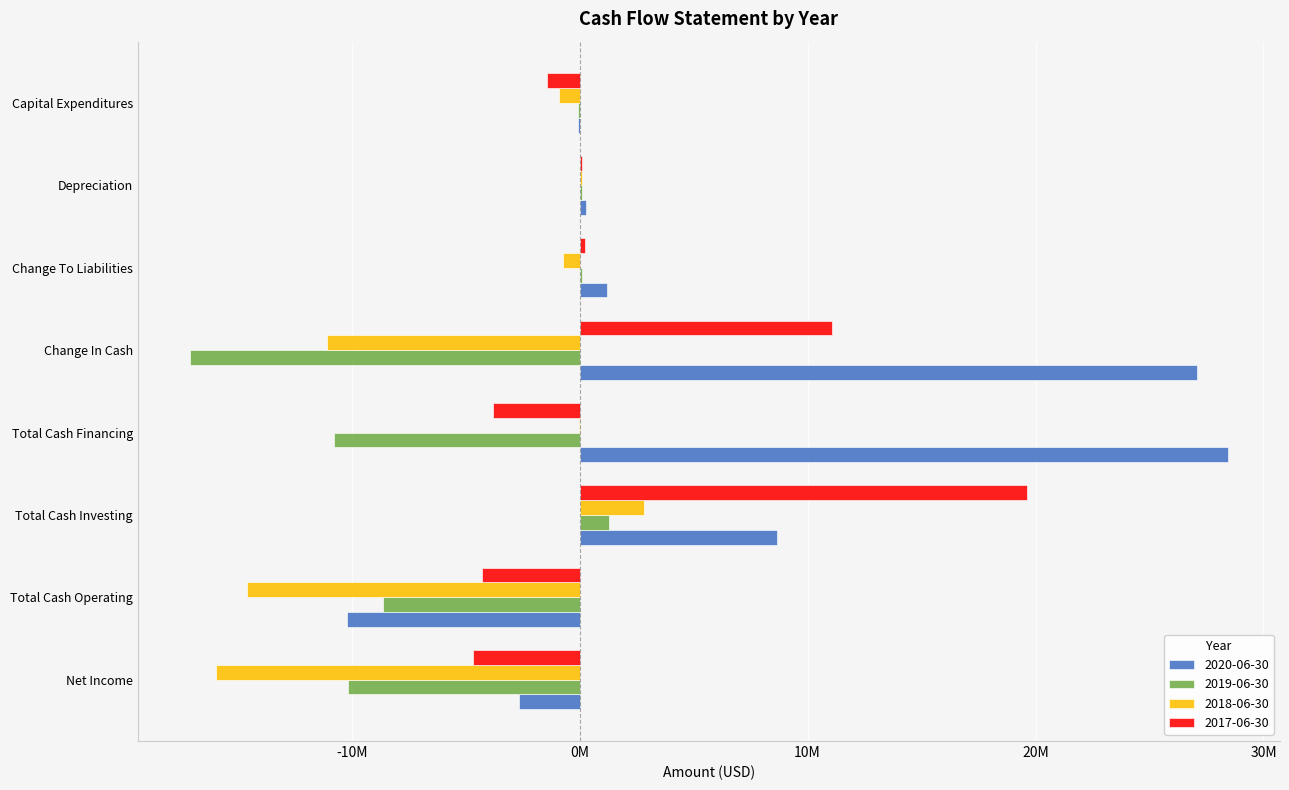

Reading right to left, what are all the values shown in this chart?

2020-06-30: Capital Expenditures=-81230	Depreciation=264098	Change To Liabilities=1192783	Change In Cash=27072870	Total Cash Financing=28447542	Total Cash Investing=8672343	Total Cash Operating=-10220559	Net Income=-2659327
2019-06-30: Capital Expenditures=-58415	Depreciation=107652	Change To Liabilities=88835	Change In Cash=-17118627	Total Cash Financing=-10759195	Total Cash Investing=1271167	Total Cash Operating=-8643754	Net Income=-10166384
2018-06-30: Capital Expenditures=-896648	Depreciation=113768	Change To Liabilities=-739107	Change In Cash=-11079667	Total Cash Financing=-8994	Total Cash Investing=2823852	Total Cash Operating=-14616066	Net Income=-15949191
2017-06-30: Capital Expenditures=-1452170	Depreciation=85295	Change To Liabilities=235484	Change In Cash=11085365	Total Cash Financing=-3807610	Total Cash Investing=19641068	Total Cash Operating=-4271485	Net Income=-4681322